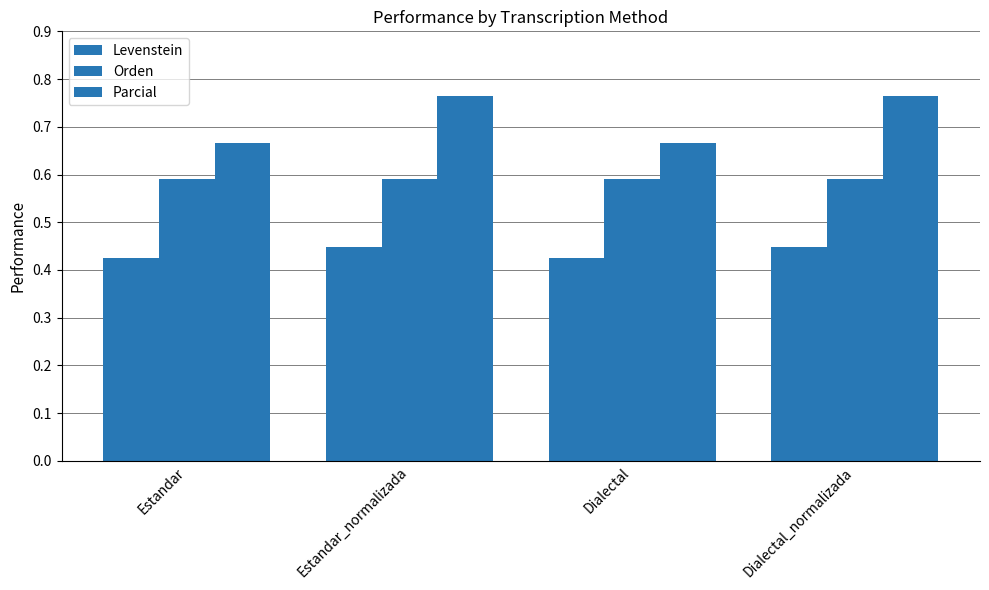

Count the number of data series in this chart.

3